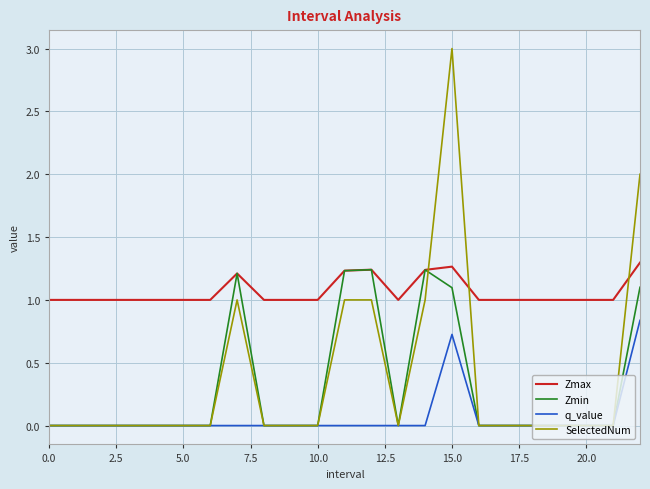

True or false: q_value and Zmax intersect in this chart.

False